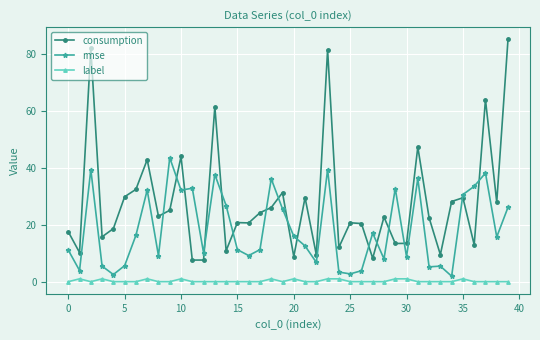

Which series has the largest total across all categories?

consumption